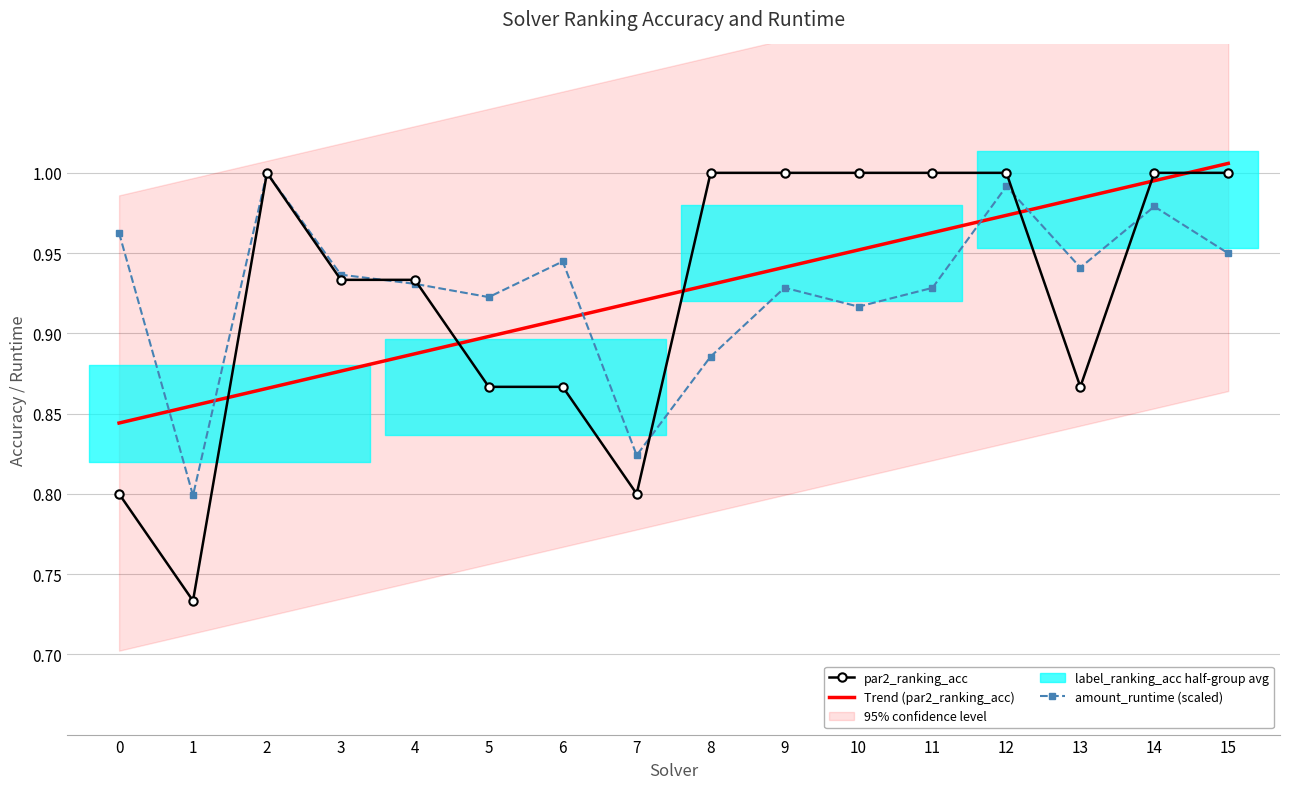

Reading left to right, transcribe all the data shown in this chart.

par2_ranking_acc: 0.8	0.7	1.0	0.9	0.9	0.9	0.9	0.8	1.0	1.0	1.0	1.0	1.0	0.9	1.0	1.0
amount_runtime: 1.0	0.8	1.0	0.9	0.9	0.9	0.9	0.8	0.9	0.9	0.9	0.9	1.0	0.9	1.0	0.9